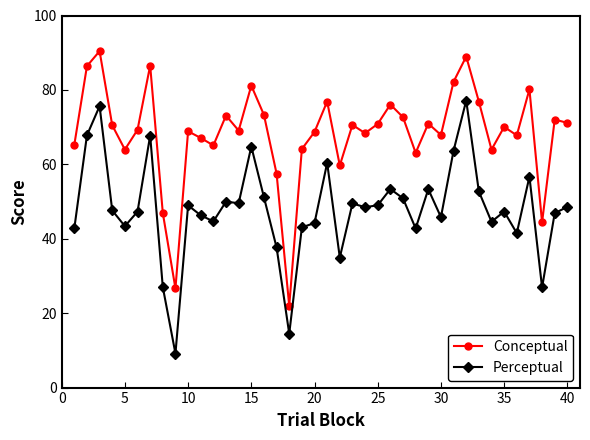

True or false: Conceptual and Perceptual cross at least once.

False